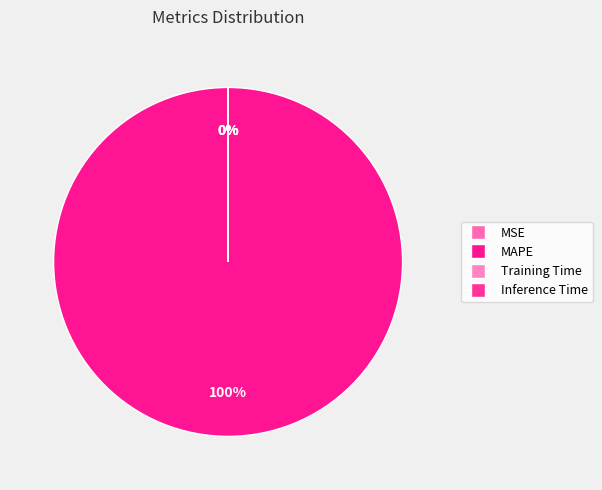

How many slices are in this pie chart?

4